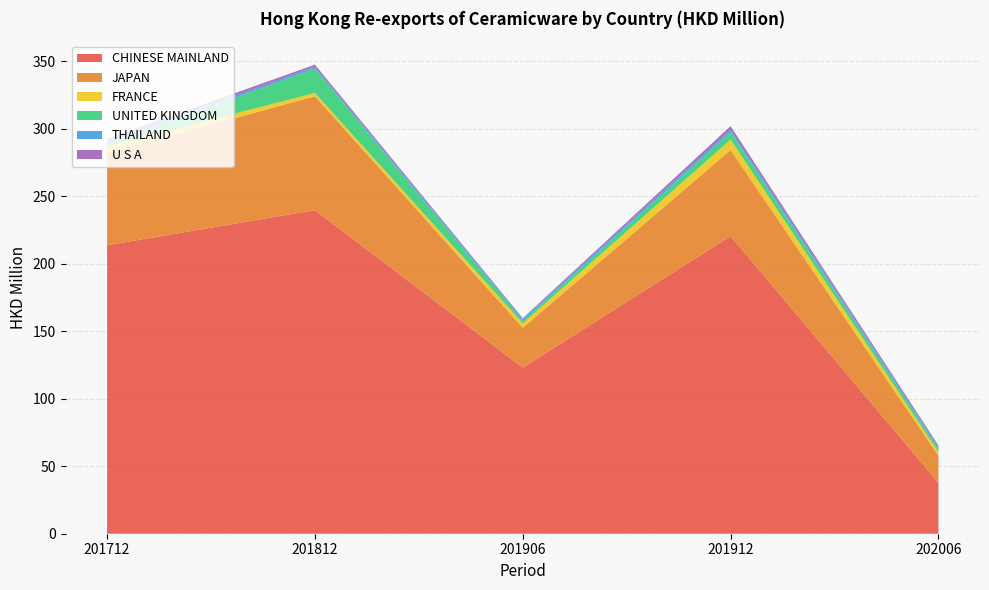

Reading left to right, what are all the values shown in this chart?

CHINESE MAINLAND: 213.7	239.7	123.0	220.5	37.7
JAPAN: 68.2	84.4	29.6	63.9	20.1
FRANCE: 5.1	2.4	3.3	7.7	2.6
UNITED KINGDOM: 1.2	18.1	1.7	5.5	2.3
THAILAND: 1.9	1.3	1.4	1.9	1.4
U S A: 2.4	1.6	0.6	2.6	1.2